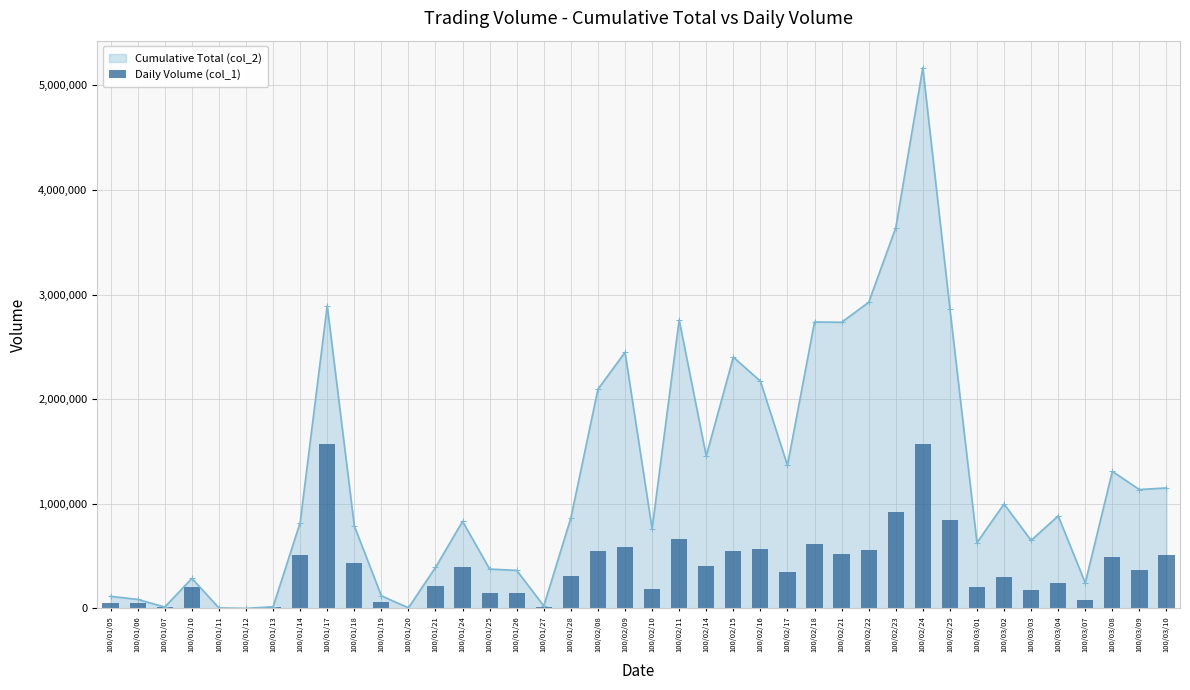

The value of Cumulative Total (col_2) at 100/02/08 is 2095450. True or false?

True